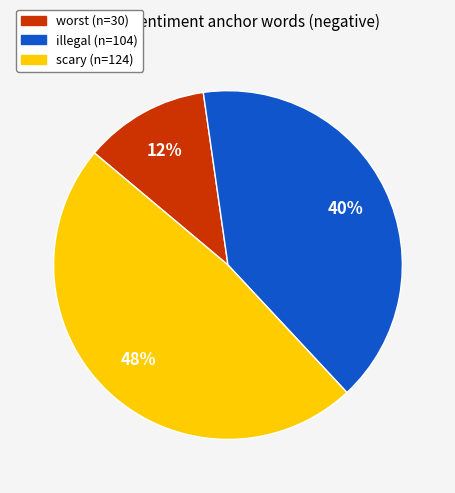

Is there a majority slice in this chart?

No